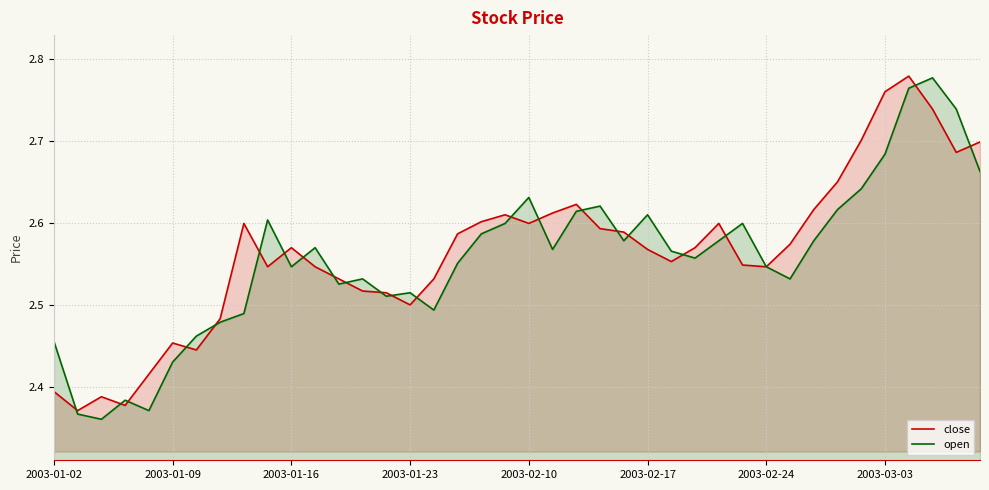

How many times do open and close cross each other?

22